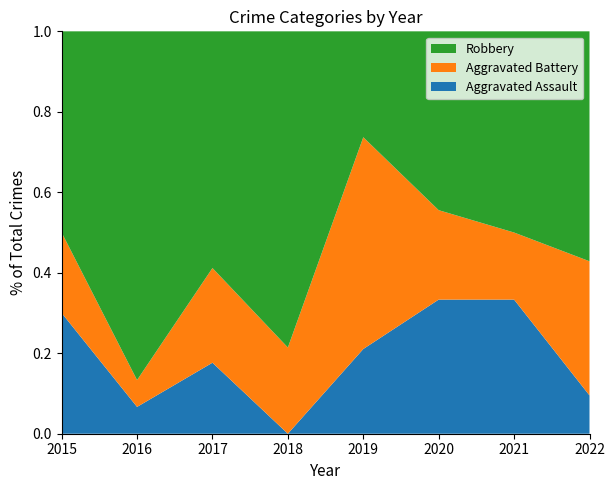

Reading left to right, what are all the values shown in this chart?

Aggravated Assault: 2015=3	2016=1	2017=3	2018=0	2019=4	2020=3	2021=4	2022=2
Aggravated Battery: 2015=2	2016=1	2017=4	2018=3	2019=10	2020=2	2021=2	2022=7
Robbery: 2015=5	2016=13	2017=10	2018=11	2019=5	2020=4	2021=6	2022=12